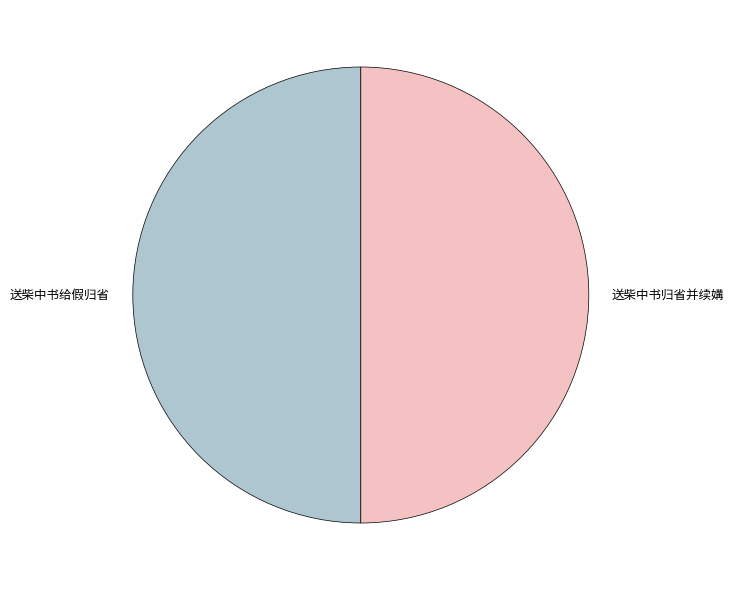

How many slices are in this pie chart?

2